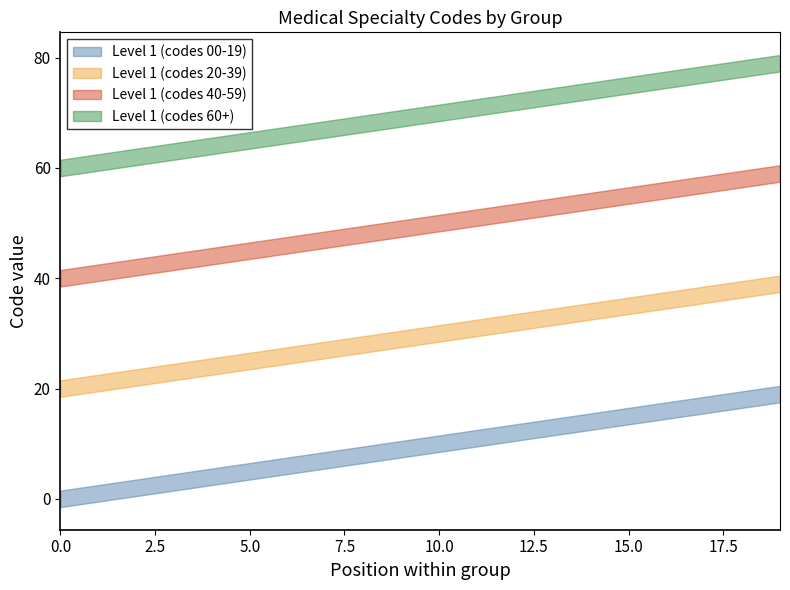

Reading left to right, transcribe all the data shown in this chart.

Level 1 (codes 00-19): 0	1	2	3	4	5	6	7	8	9	10	11	12	13	14	15	16	17	18	19
Level 1 (codes 20-39): 20	21	22	23	24	25	26	27	28	29	30	31	32	33	34	35	36	37	38	39
Level 1 (codes 40-59): 40	41	42	43	44	45	46	47	48	49	50	51	52	53	54	55	56	57	58	59
Level 1 (codes 60+): 60	61	62	63	64	65	66	67	68	69	70	71	72	73	74	75	76	77	78	79